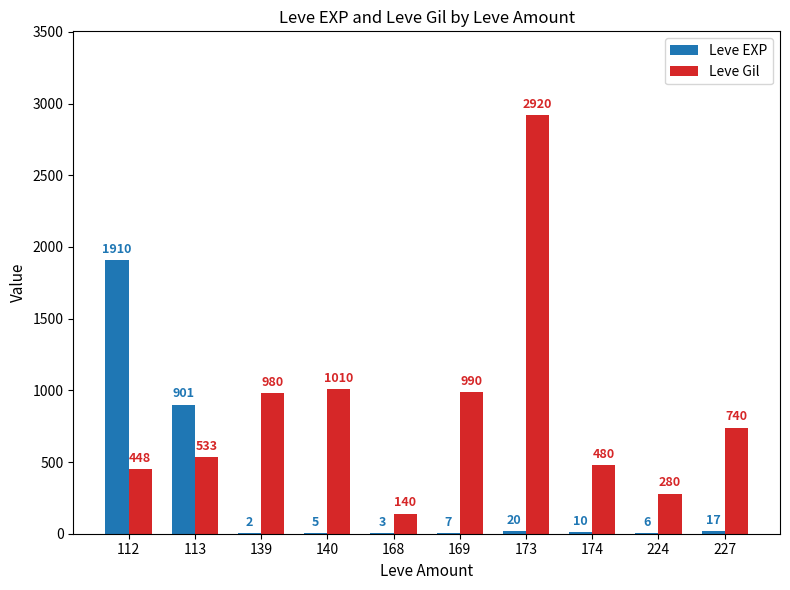

Where is Leve Gil nearest to the value 1530?

140